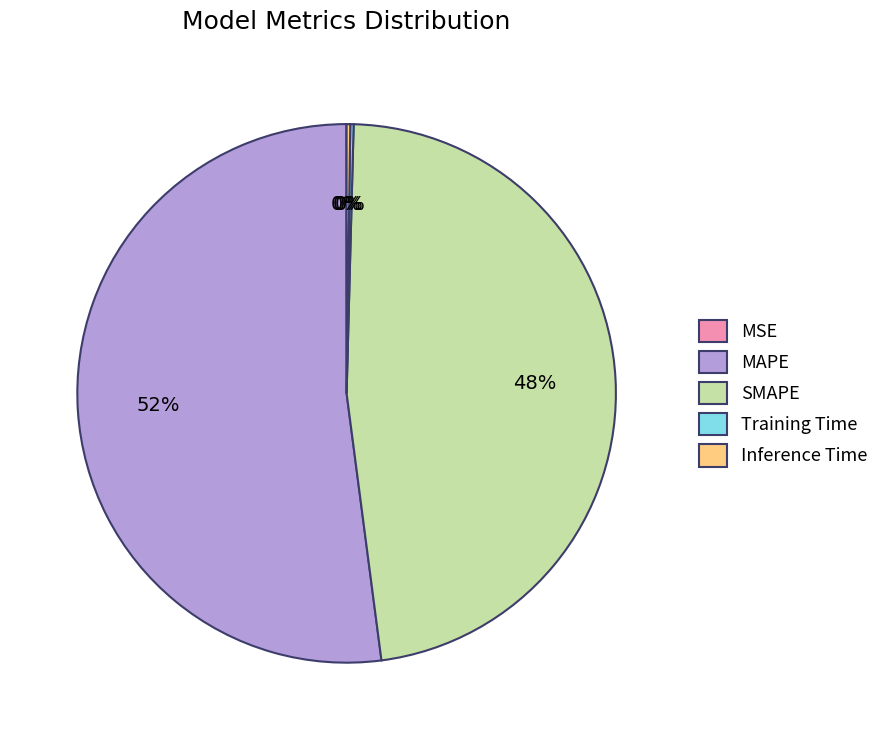

What is the majority slice?

MAPE